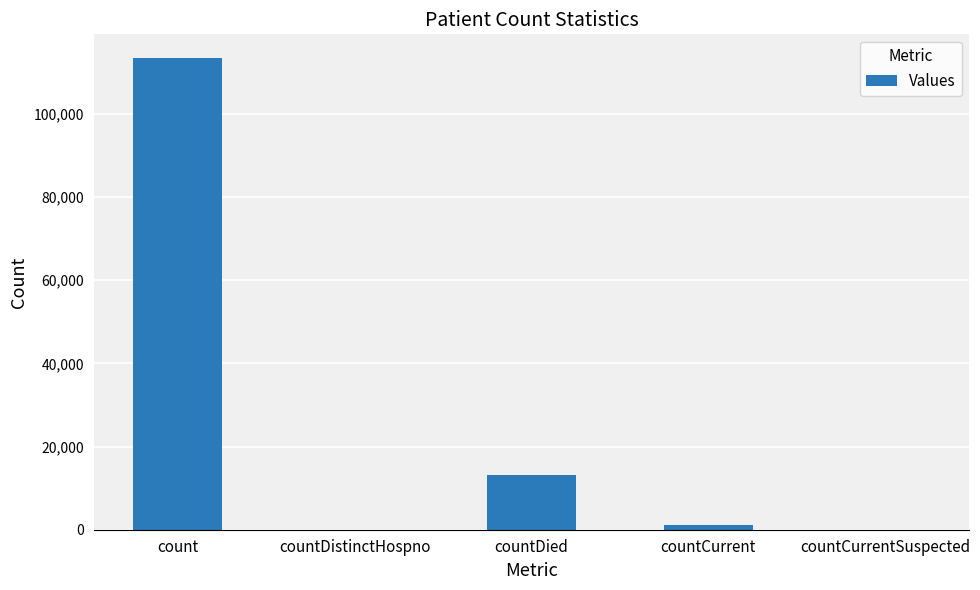

Are the bars horizontal?

No